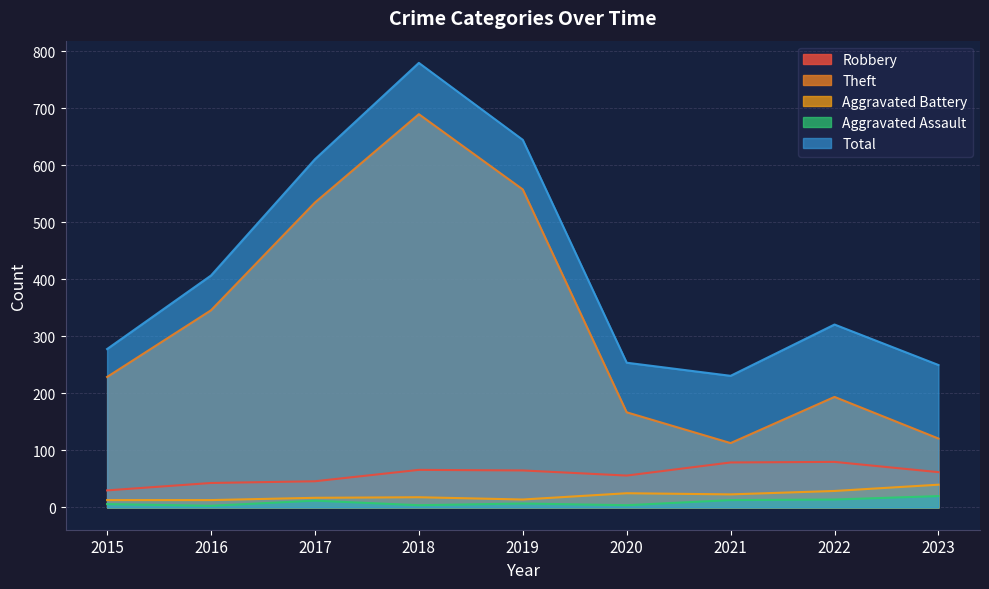

Where is the first local minimum for Total?

2021